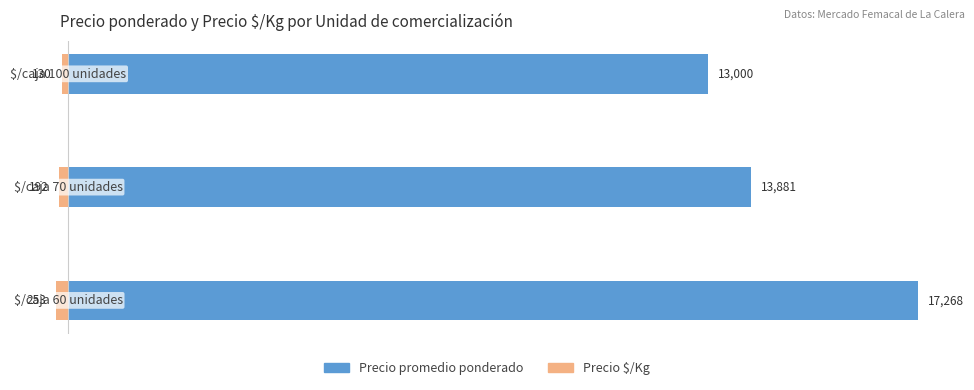

Which series has the largest total across all categories?

Precio promedio ponderado